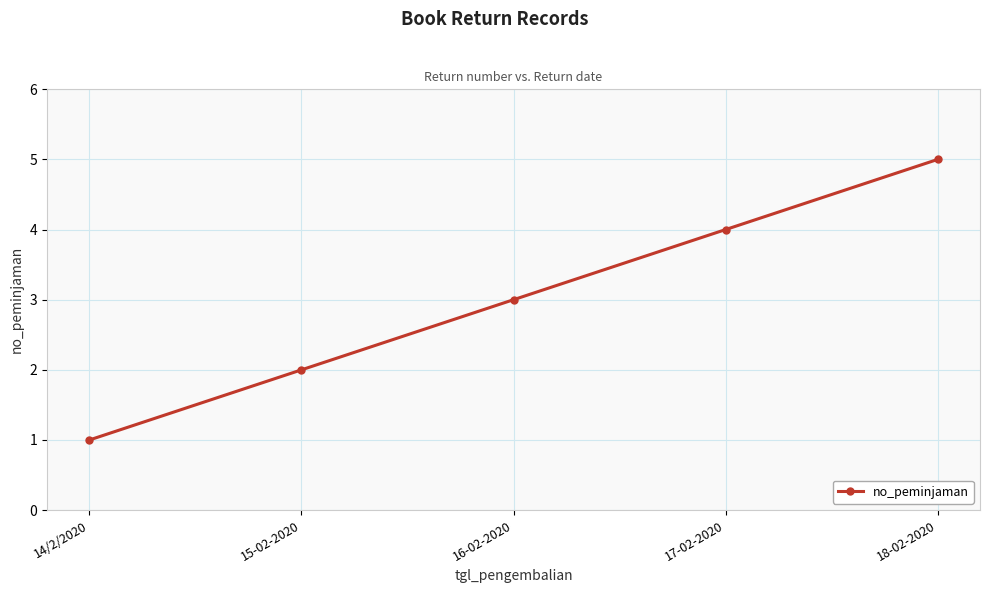

The value at 15-02-2020 is 2. True or false?

True